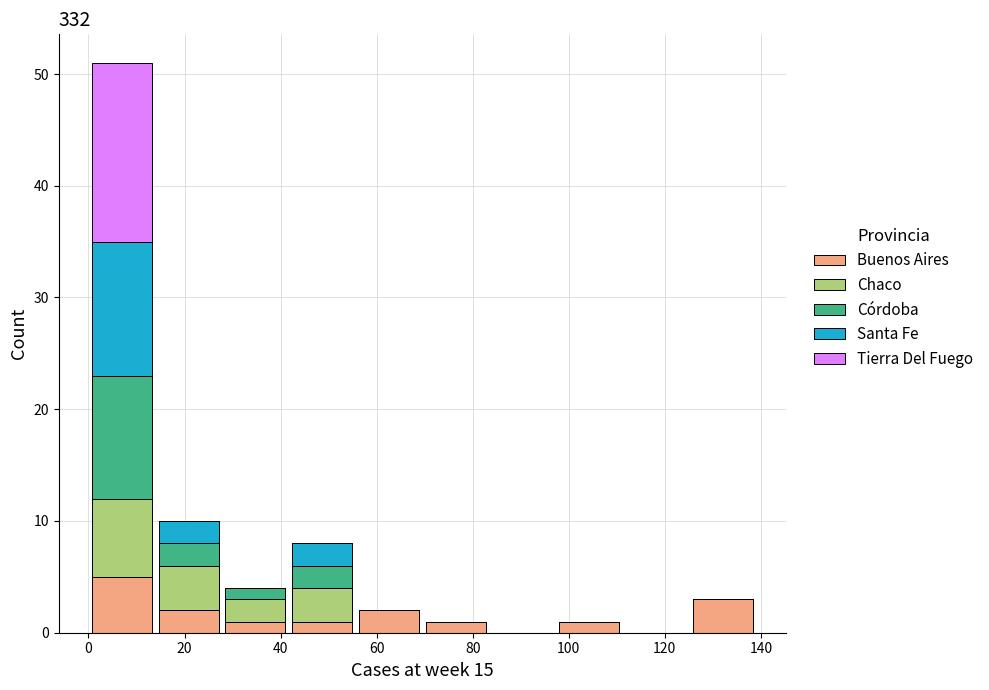

Reading left to right, list every stacked bar in this chart as the range it spans on the x-axis followed by its total height. Neither the bar edges nor the heights are printed on the chart, so give them approximately, as read against the axes.

0 to 14: 51
14 to 28: 10
28 to 42: 4
42 to 56: 8
56 to 70: 2
70 to 84: 1
84 to 98: 0
98 to 112: 1
112 to 126: 0
126 to 140: 3